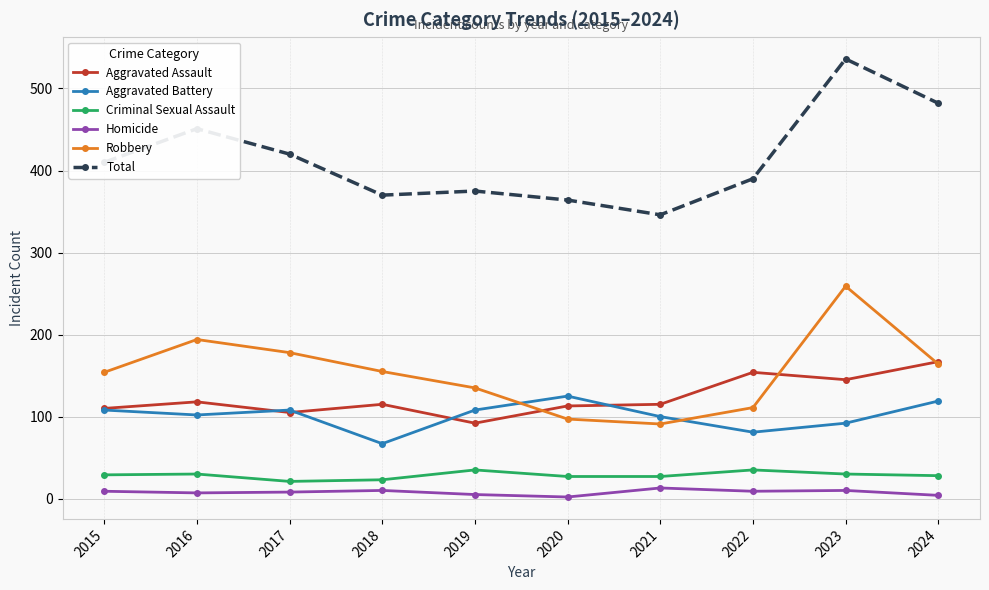

At which category is the sum across all series the highest?

2023